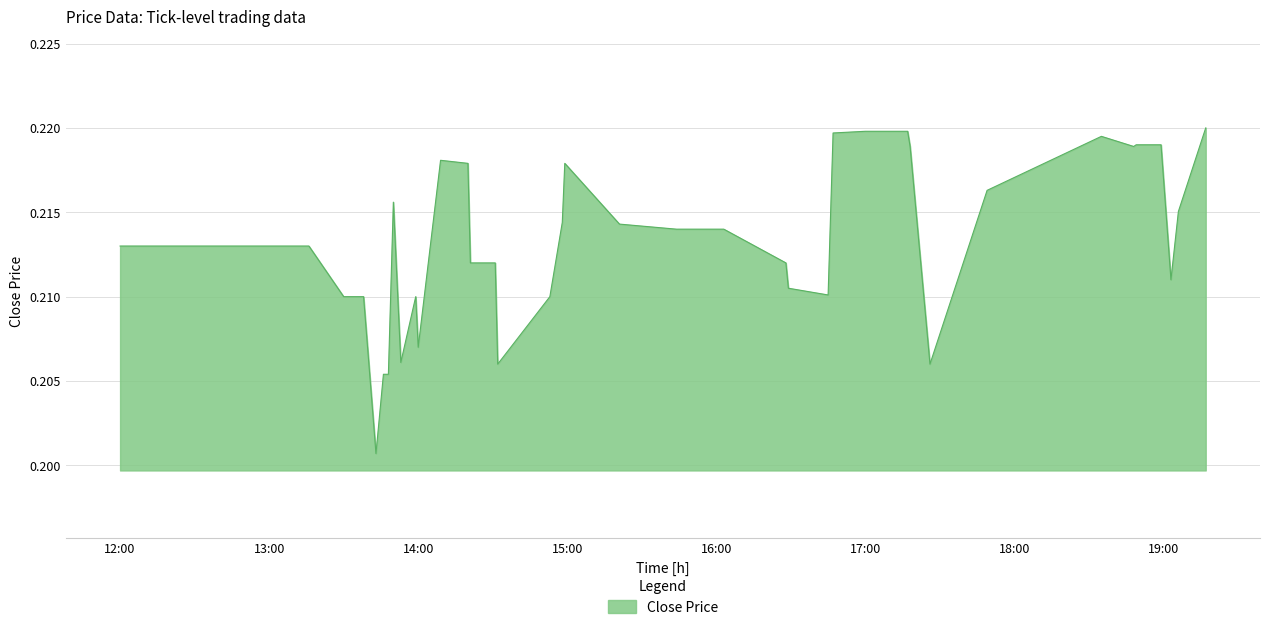

Does the chart display data point markers on the line(s)?

No